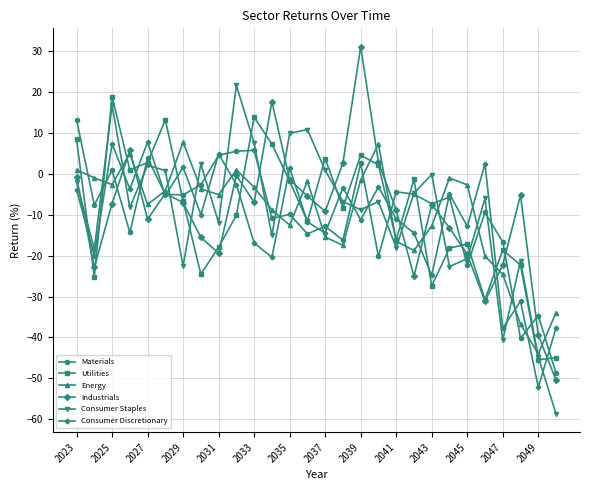

What is the greatest value displayed?

31.1